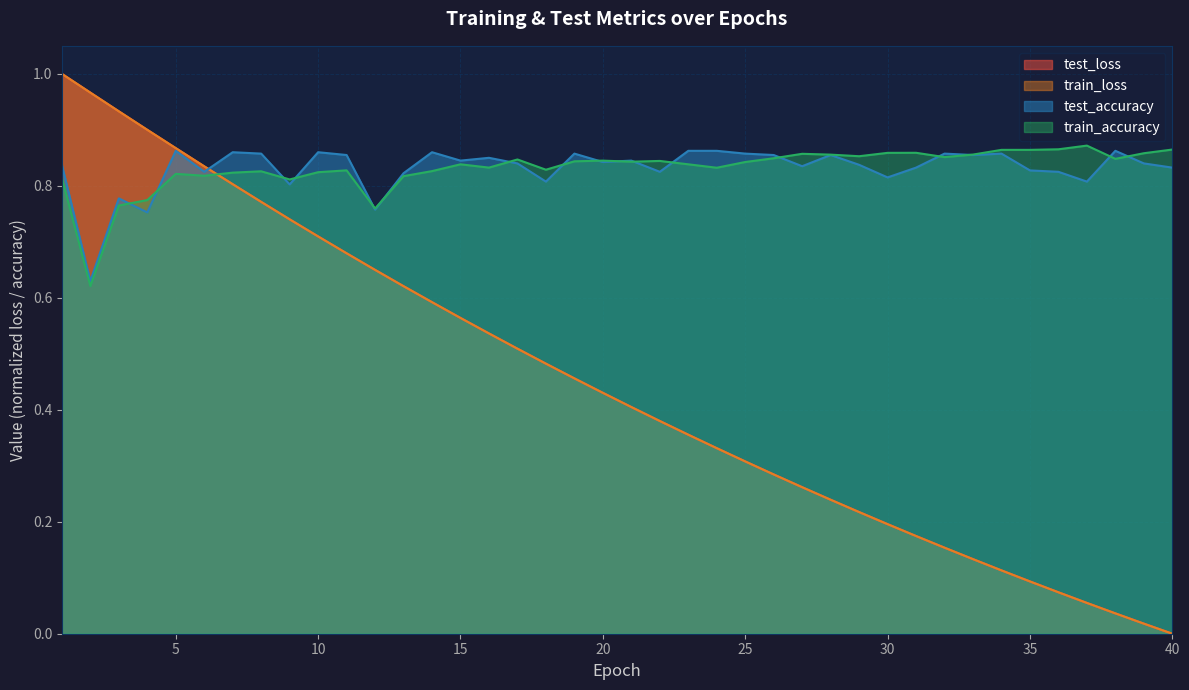

What is the total value across all series at 34?

1.9